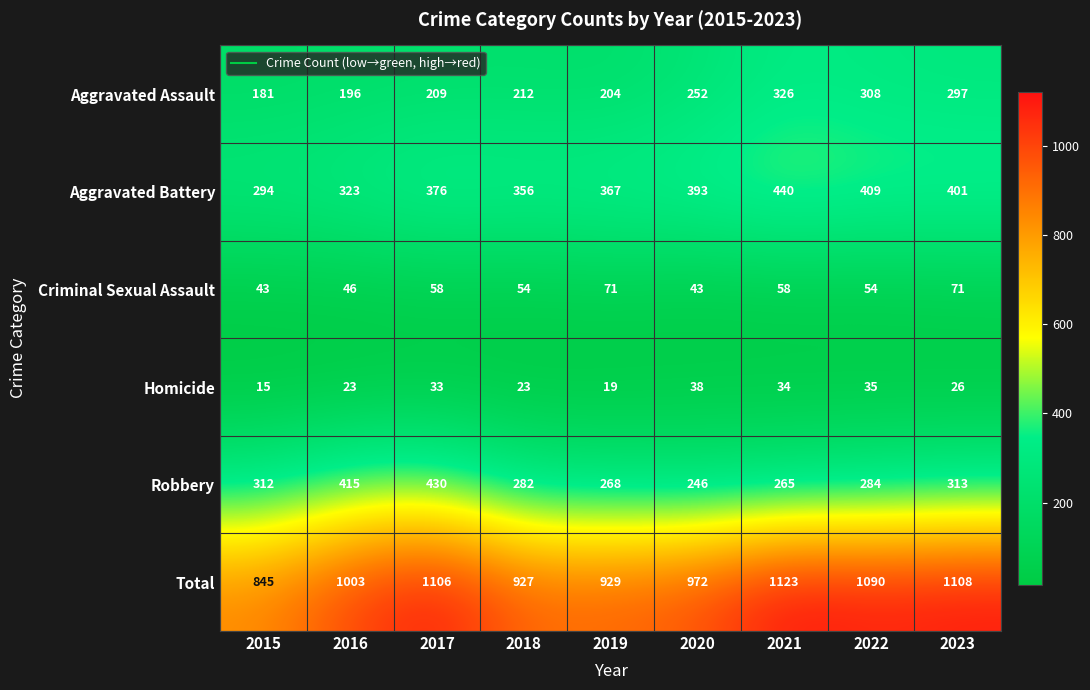

Between 2020 and 2023, which series saw the biggest shift?

Total